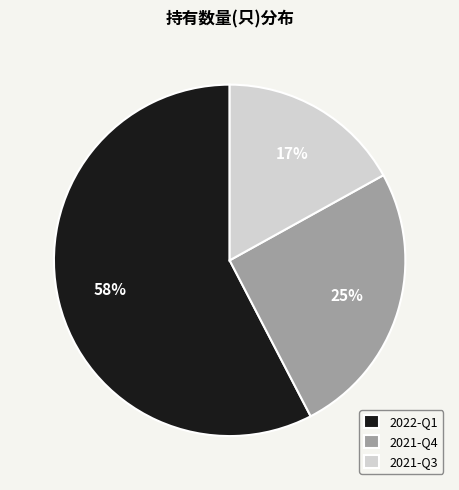

Count the number of slices in the pie.

3